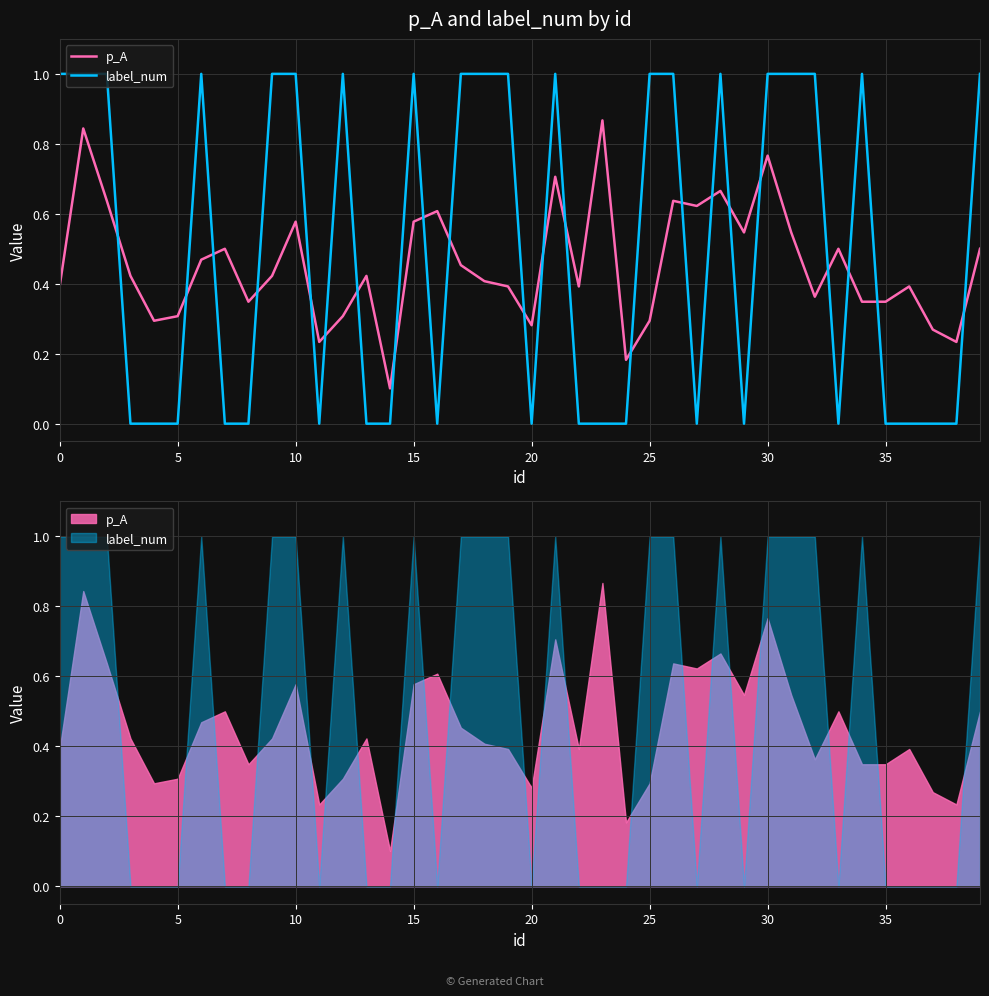

Which has a higher value, 24 or 35?

35